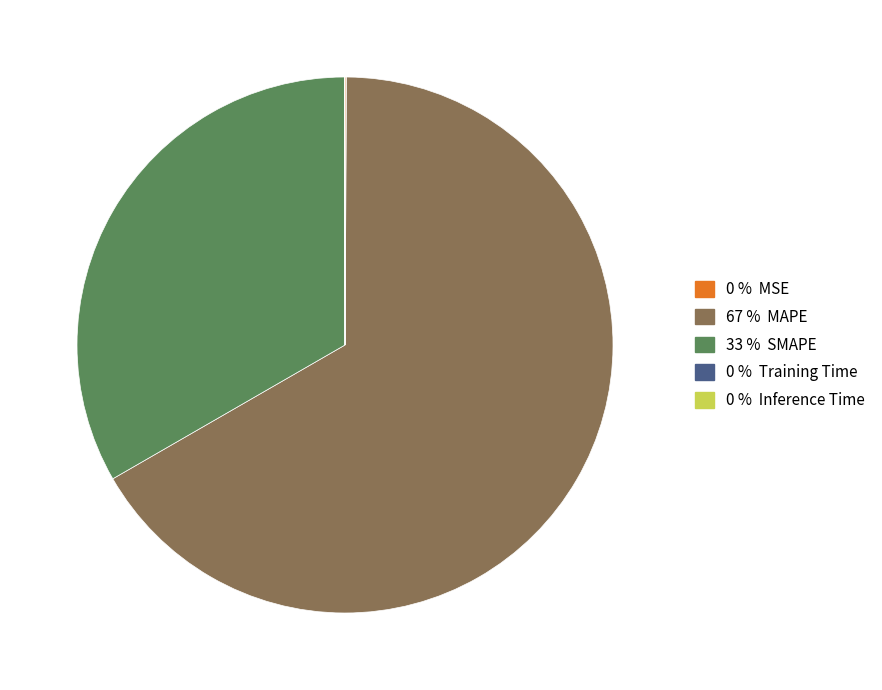

Does any single category account for the majority?

Yes